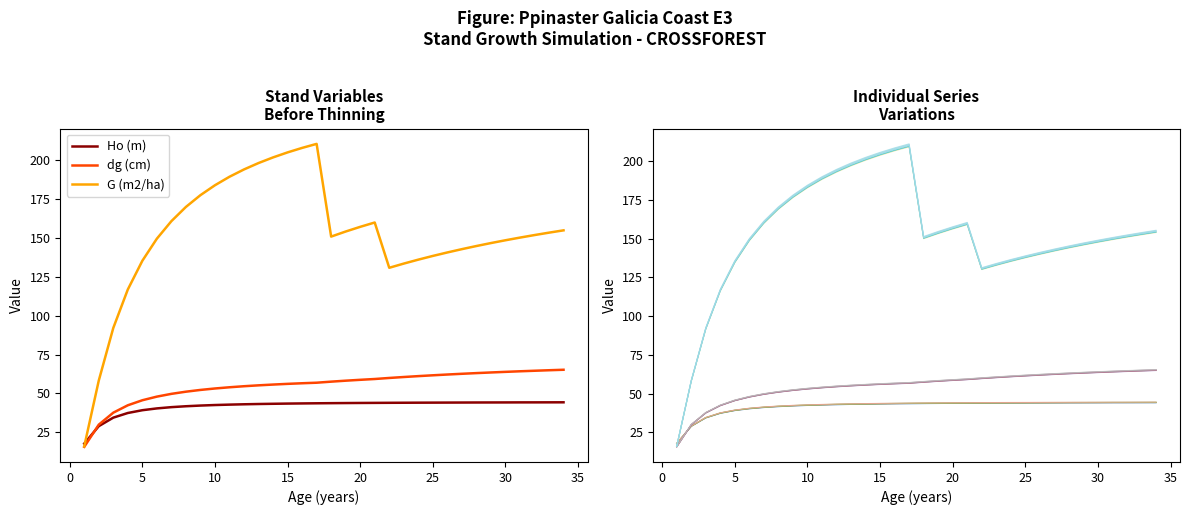

At which category is the sum across all series the highest?

17